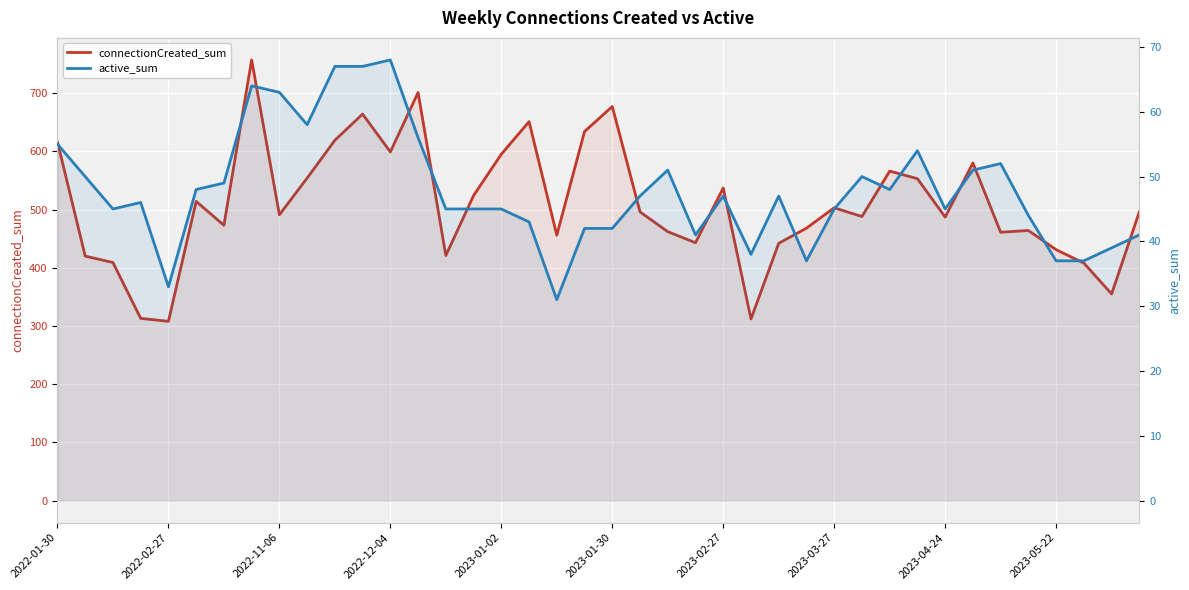

What is the sum of all active_sum values?

1913